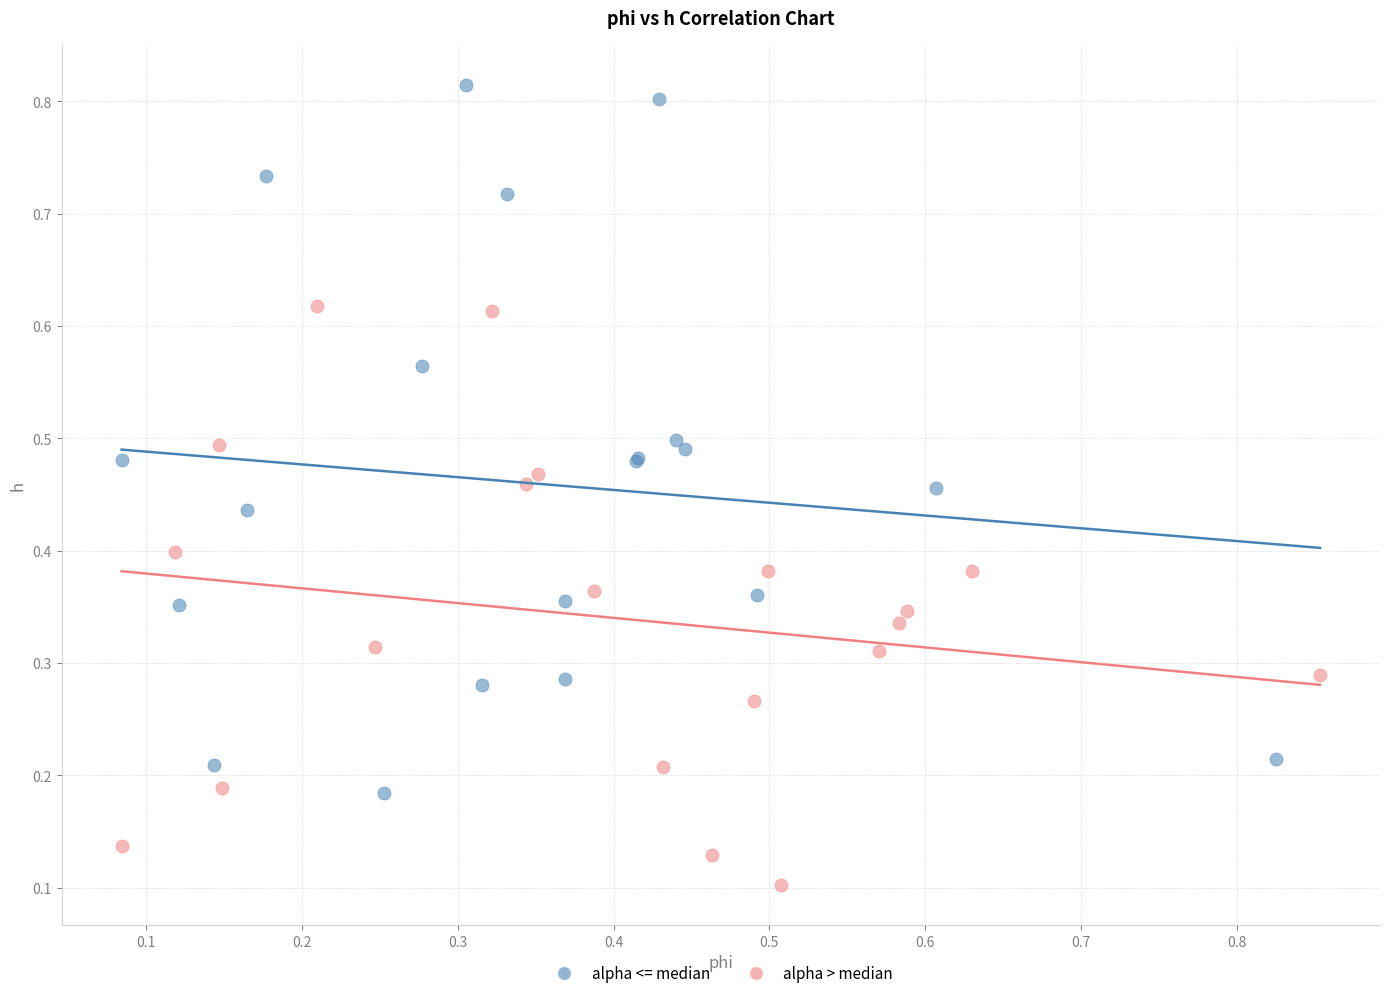

Which series contains the lowest Y value?

alpha > median